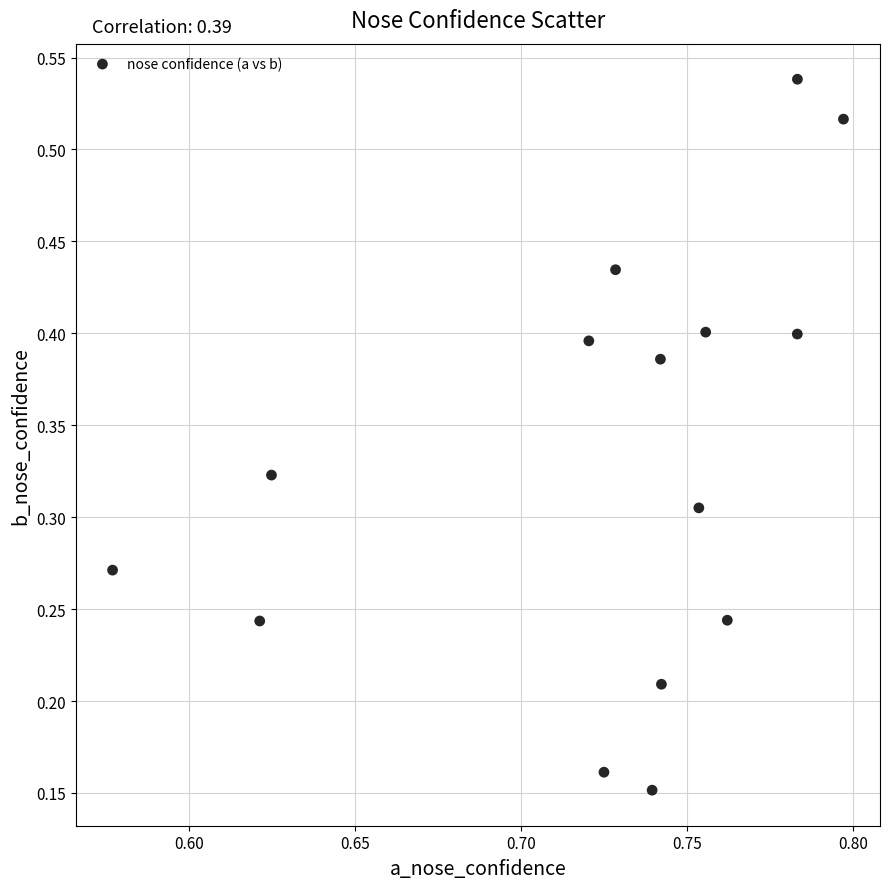

How many points are shown in the scatter plot?

15